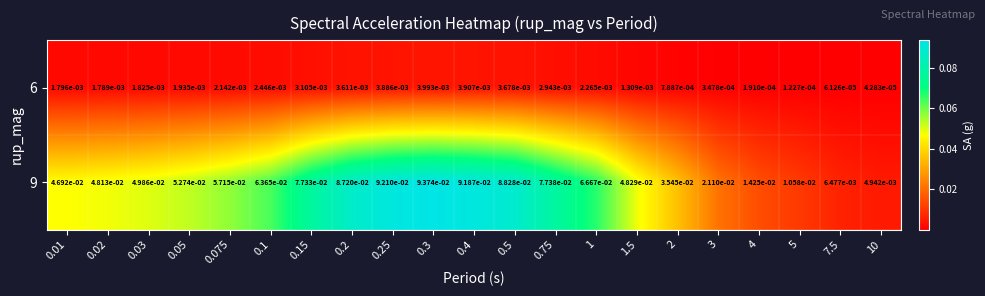

Is the value of 9 at 0.05 greater than the value of 6 at 3?

Yes